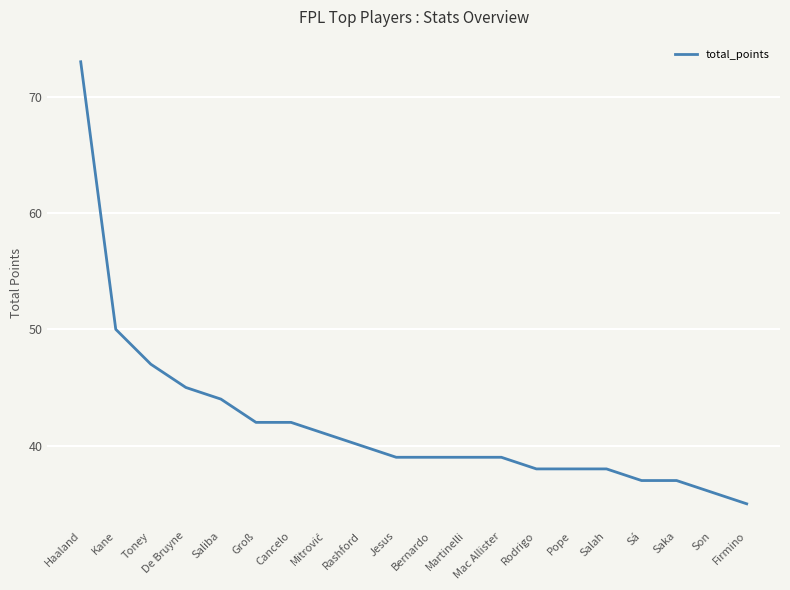

What is the ratio of the value at Son to the value at Salah?

0.9